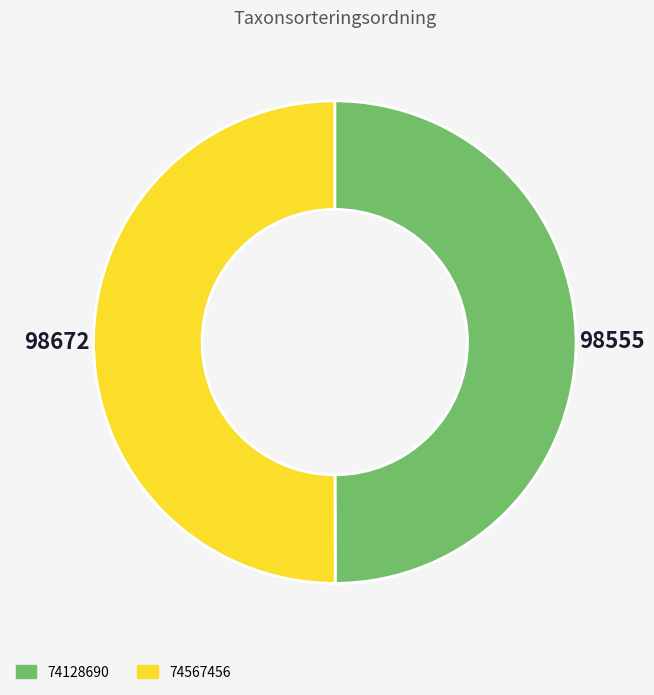

Do 74128690 and 74567456 together represent more than half of the pie?

Yes